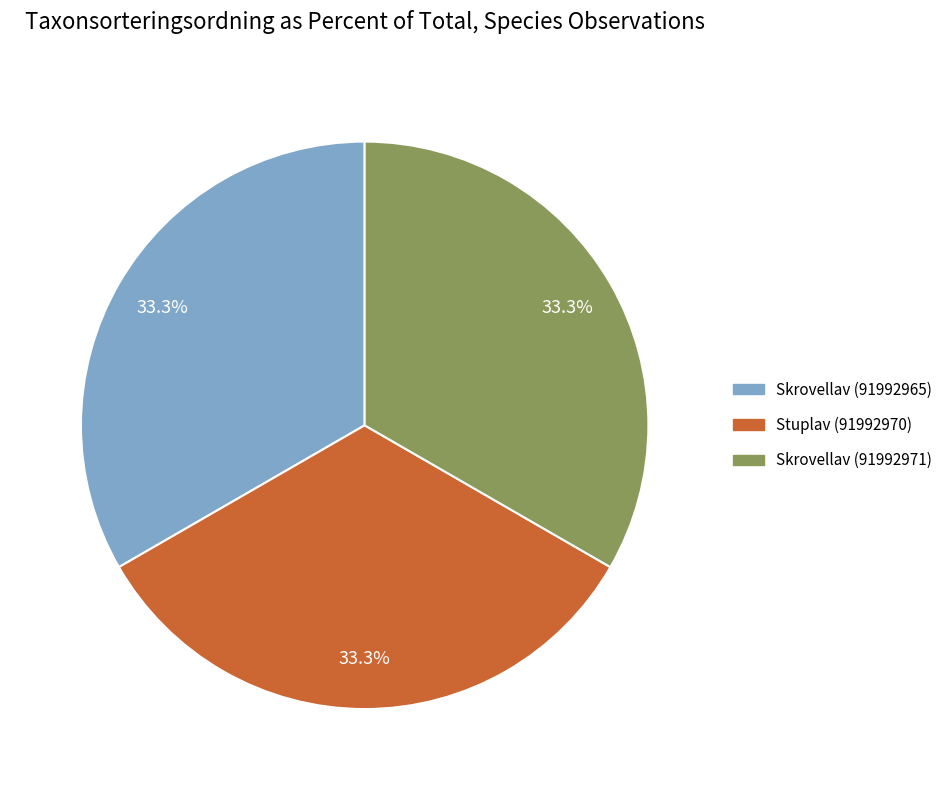

How many slices are in this pie chart?

3